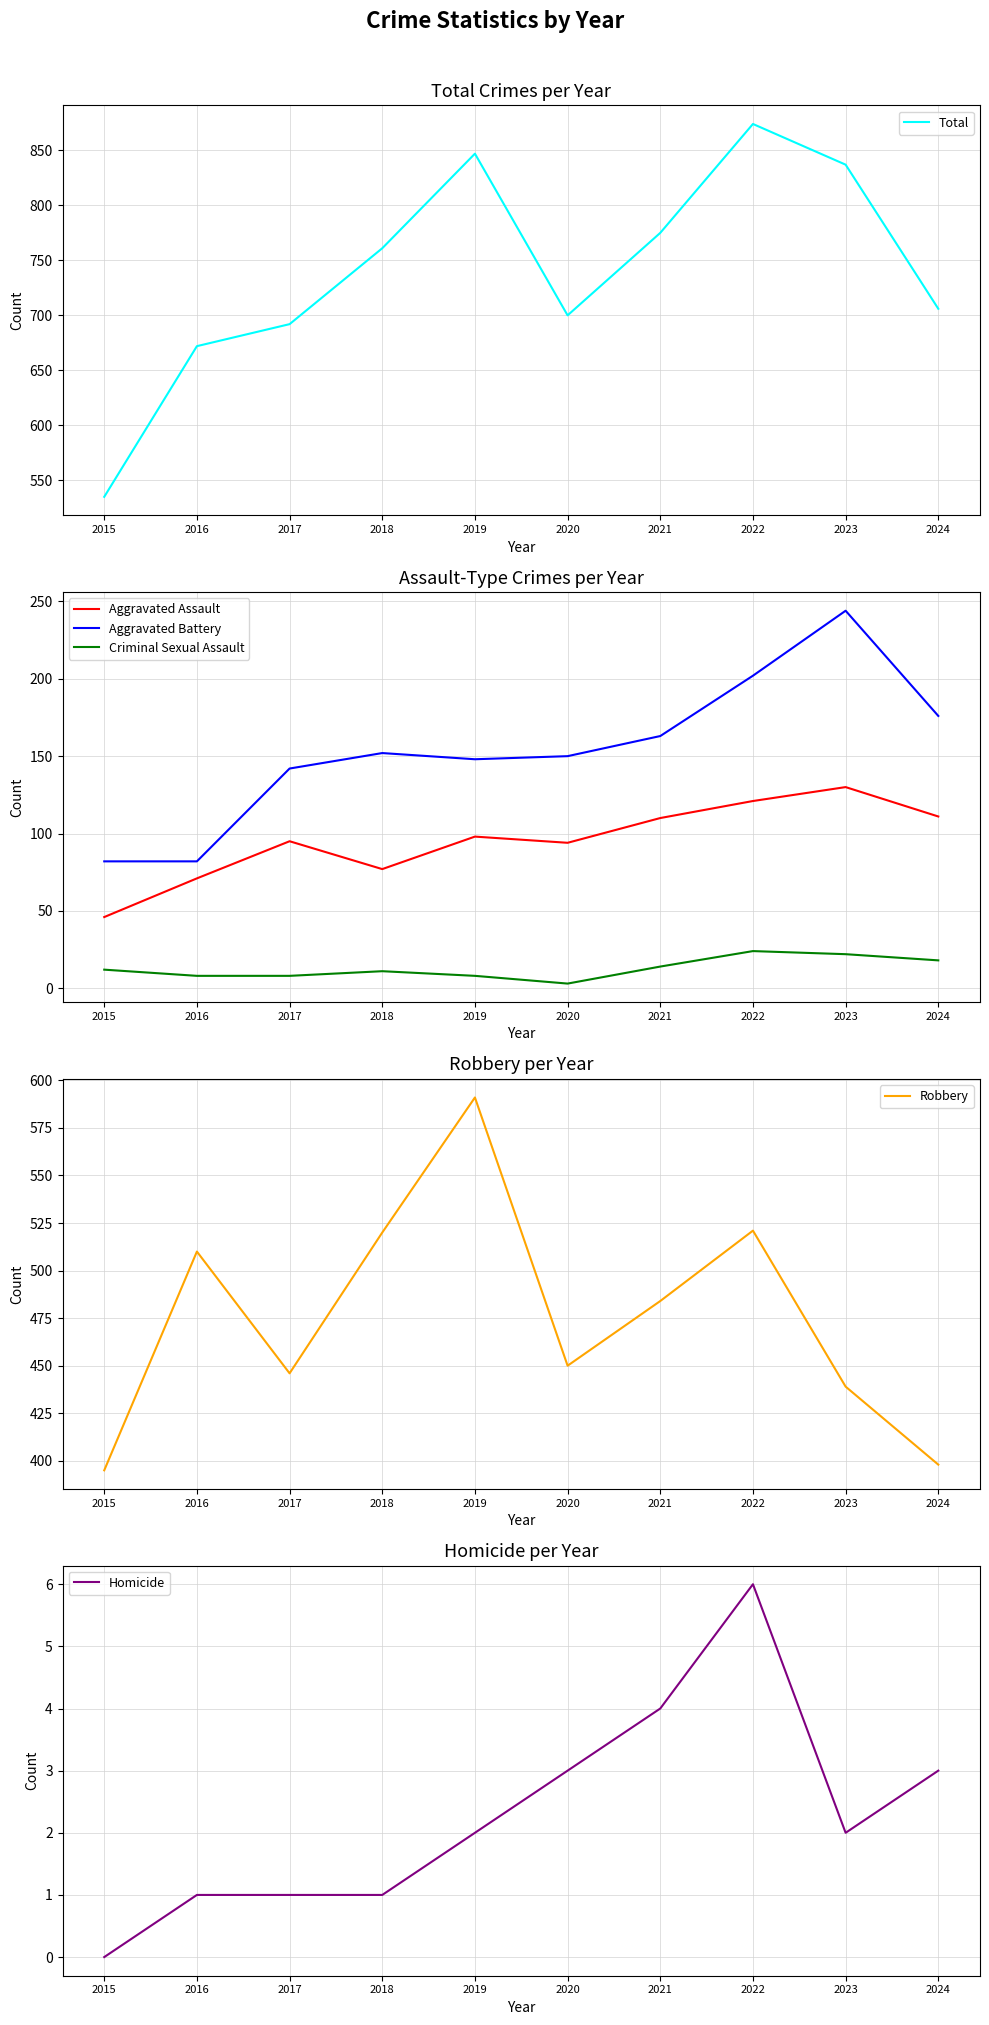

Read the Aggravated Battery value at 2024, to the nearest 5.

175